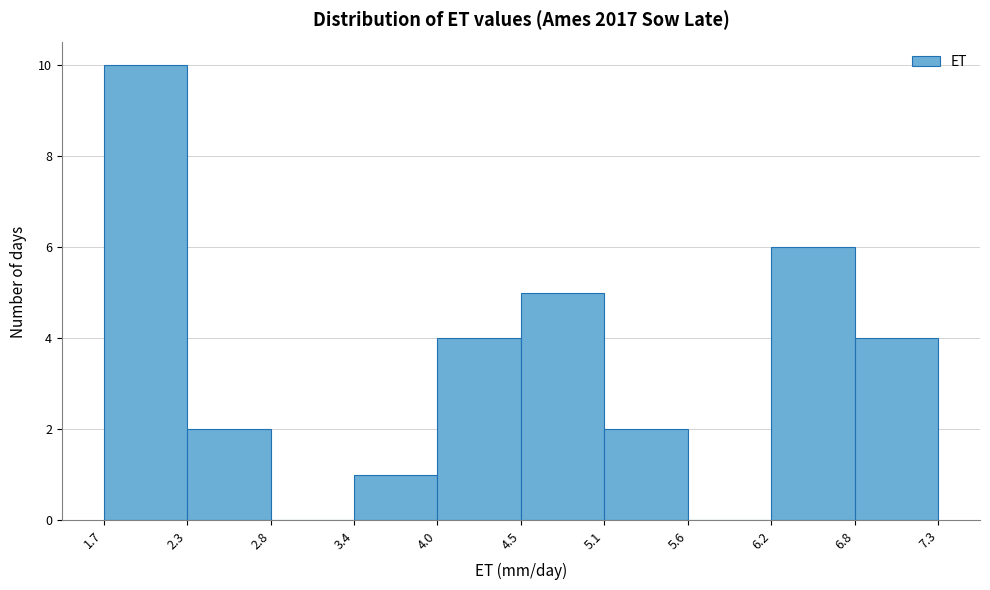

What is the height of the bar covering 6.2 to 6.8 on the x-axis? The values are not printed on the chart, so give them approximately, as read against the axis.

6